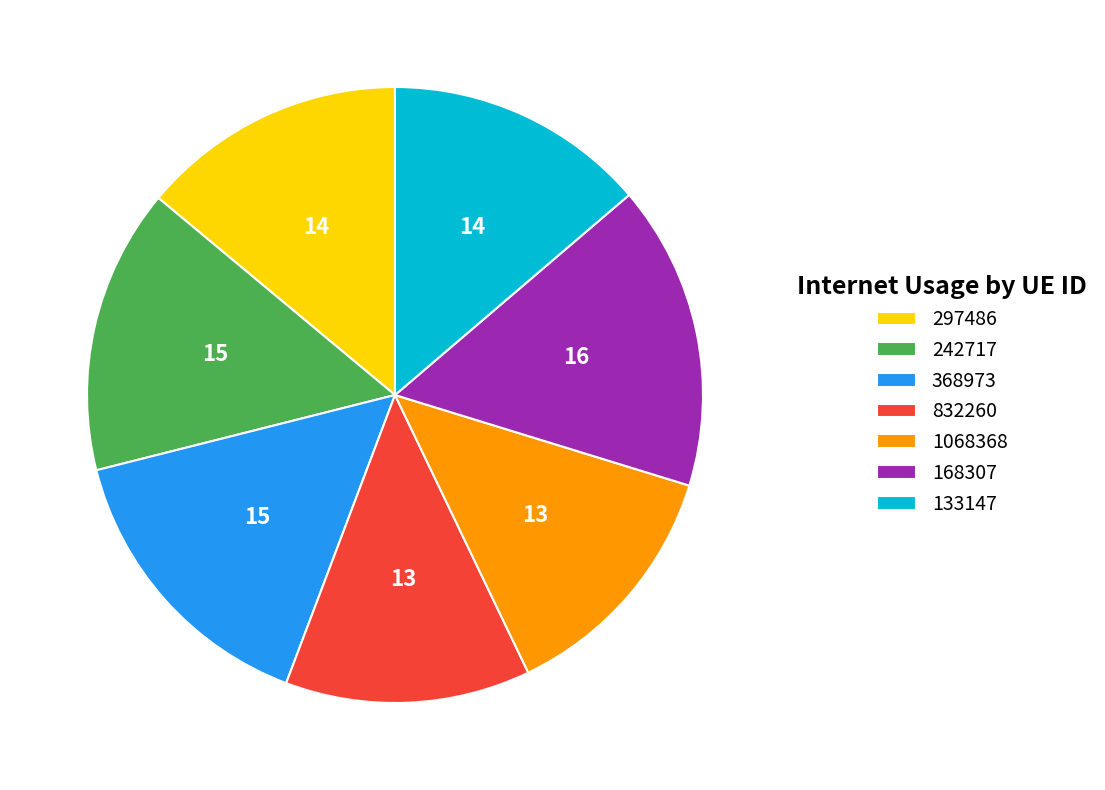

The 133147 slice represents 14% of the pie. True or false?

True